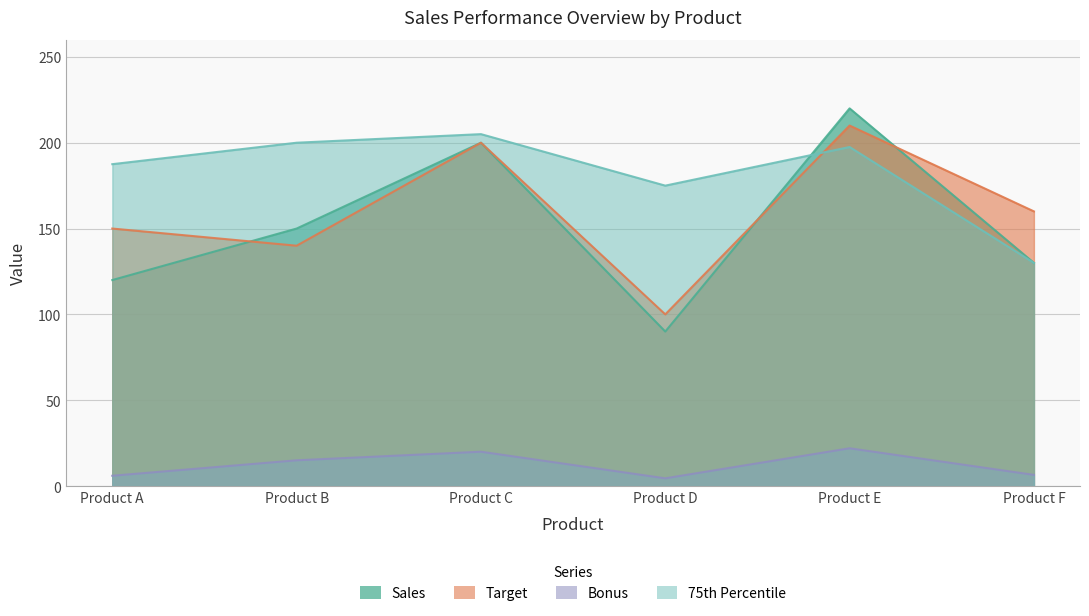

Reading left to right, transcribe all the data shown in this chart.

Sales: 120.0	150.0	200.0	90.0	220.0	130.0
Target: 150.0	140.0	200.0	100.0	210.0	160.0
Bonus: 6.0	15.0	20.0	4.5	22.0	6.5
75th Percentile: 187.5	200.0	205.0	175.0	197.5	130.0